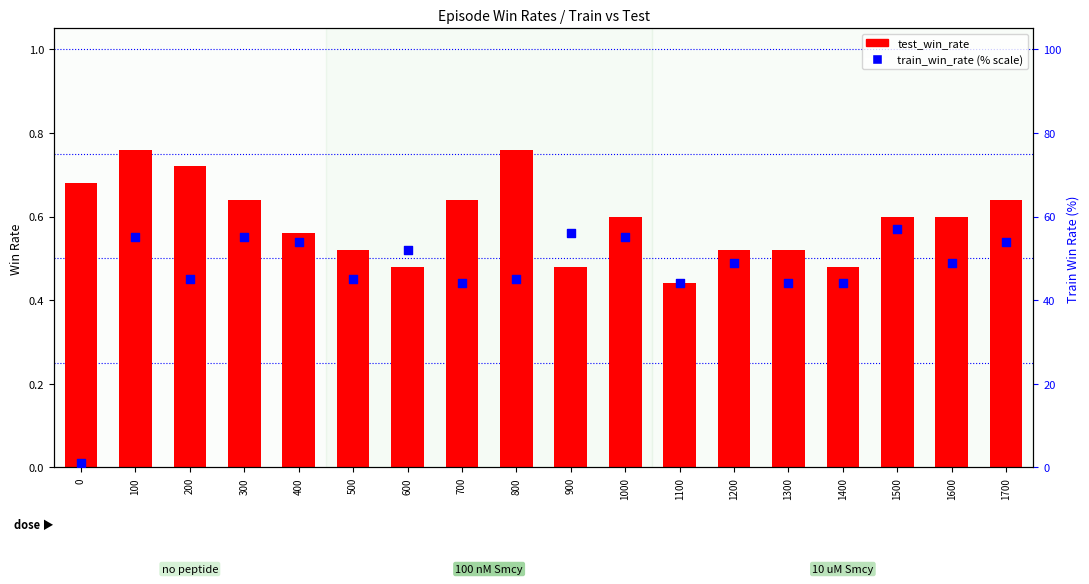

Is the value of test_win_rate at 200 greater than the value of train_win_rate (% scale) at 1100?

No